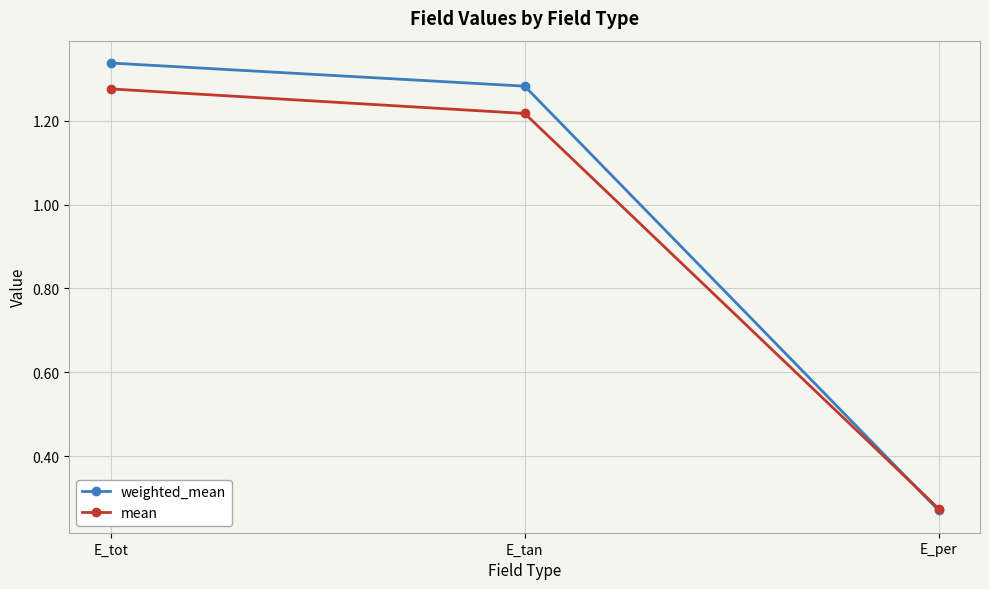

How many categories are shown in the chart?

3